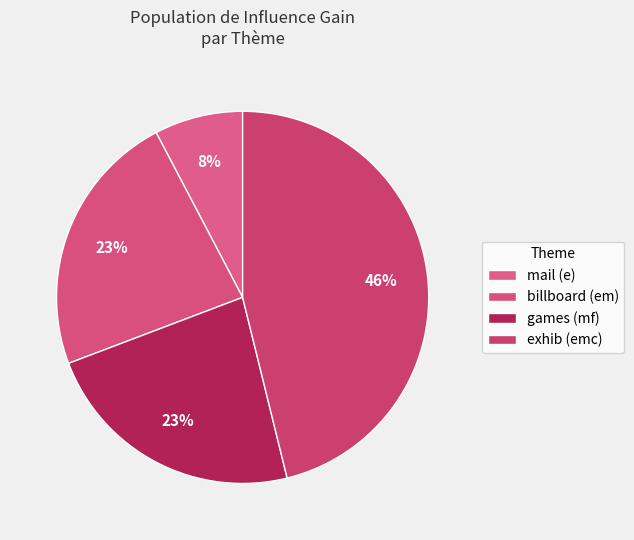

Does any single category account for the majority?

No